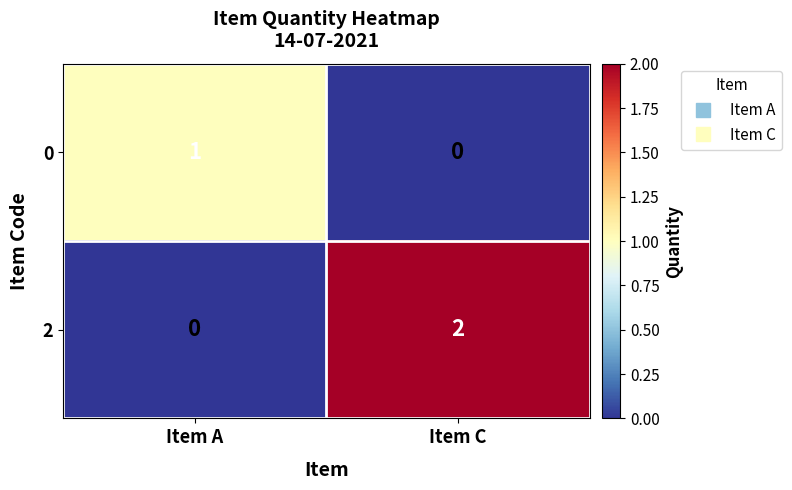

At which category is the sum across all series the highest?

Item C